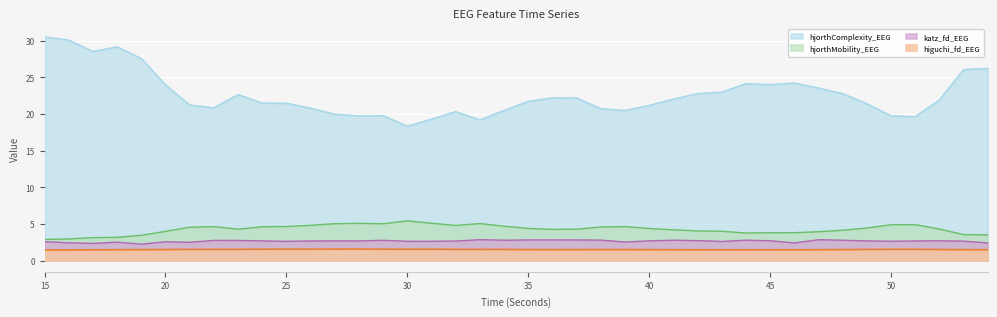

Which has a higher value, 17 or 40?

40